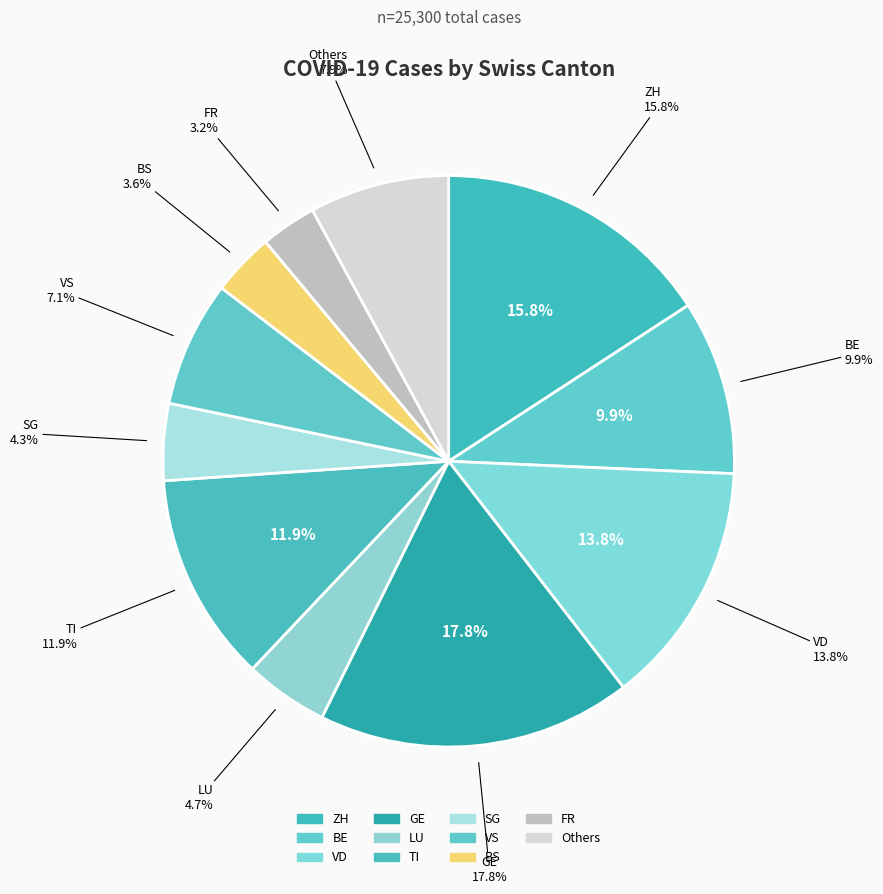

True or false: GE accounts for 13% of the total.

False